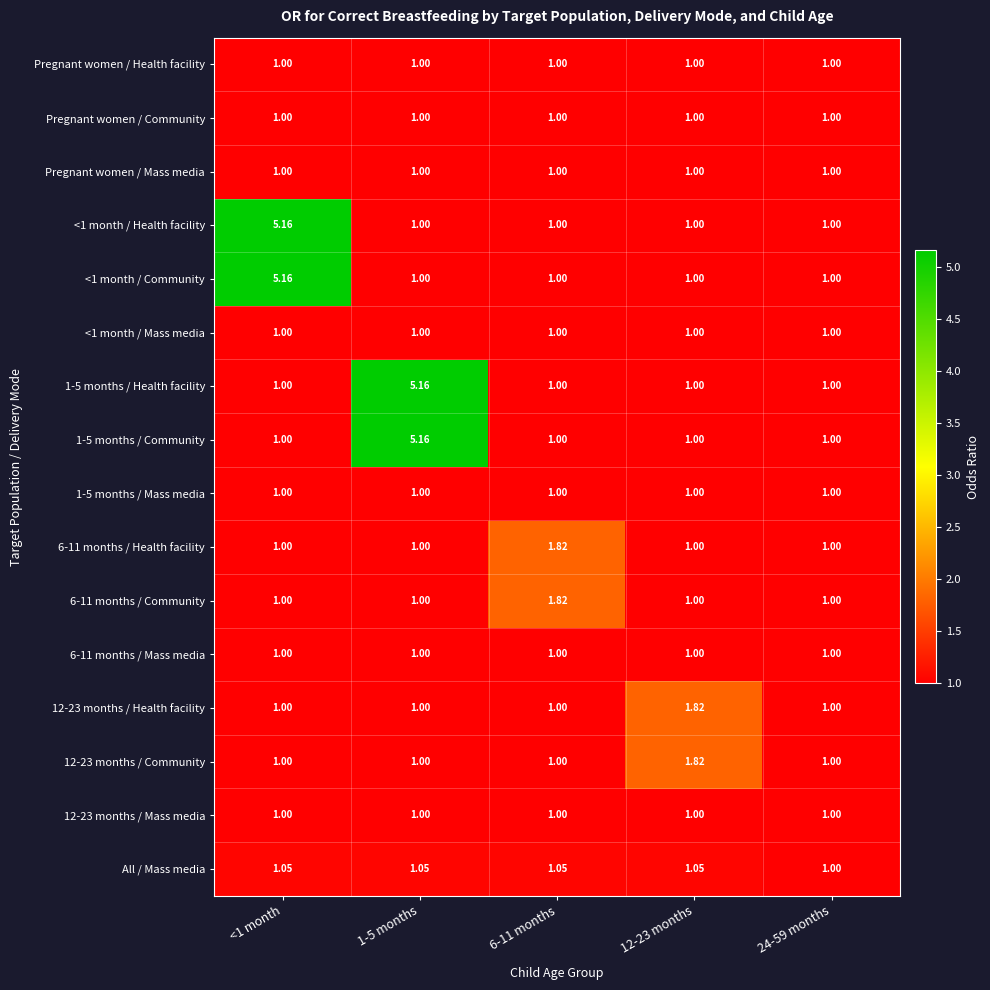

What is the difference between the highest and lowest values at 1-5 months?

4.2